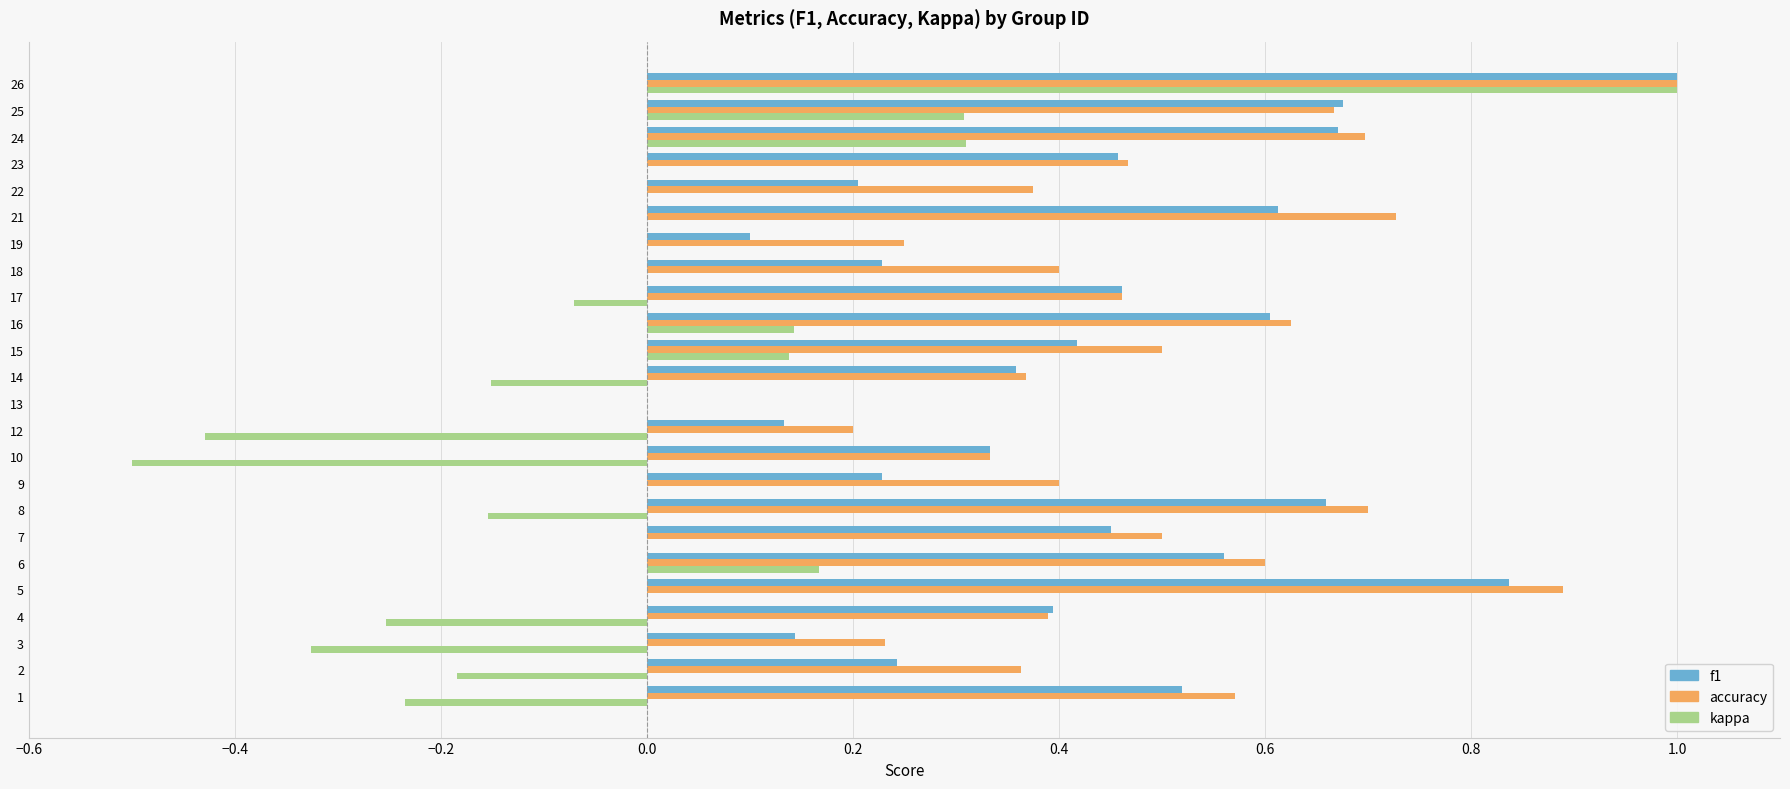

At which label is f1 closest to 0?

13